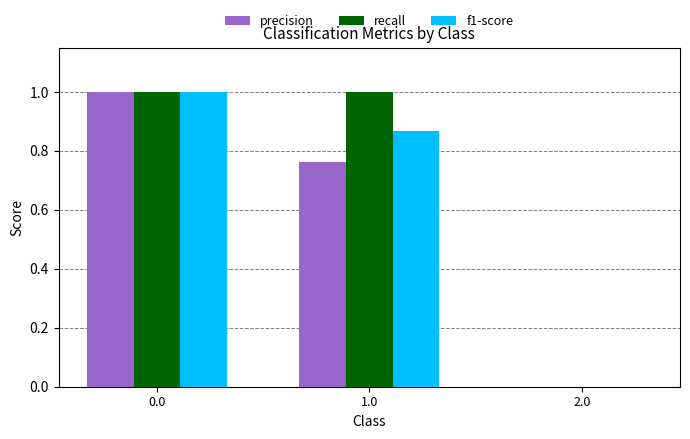

What is the maximum value shown in the chart?

1.0